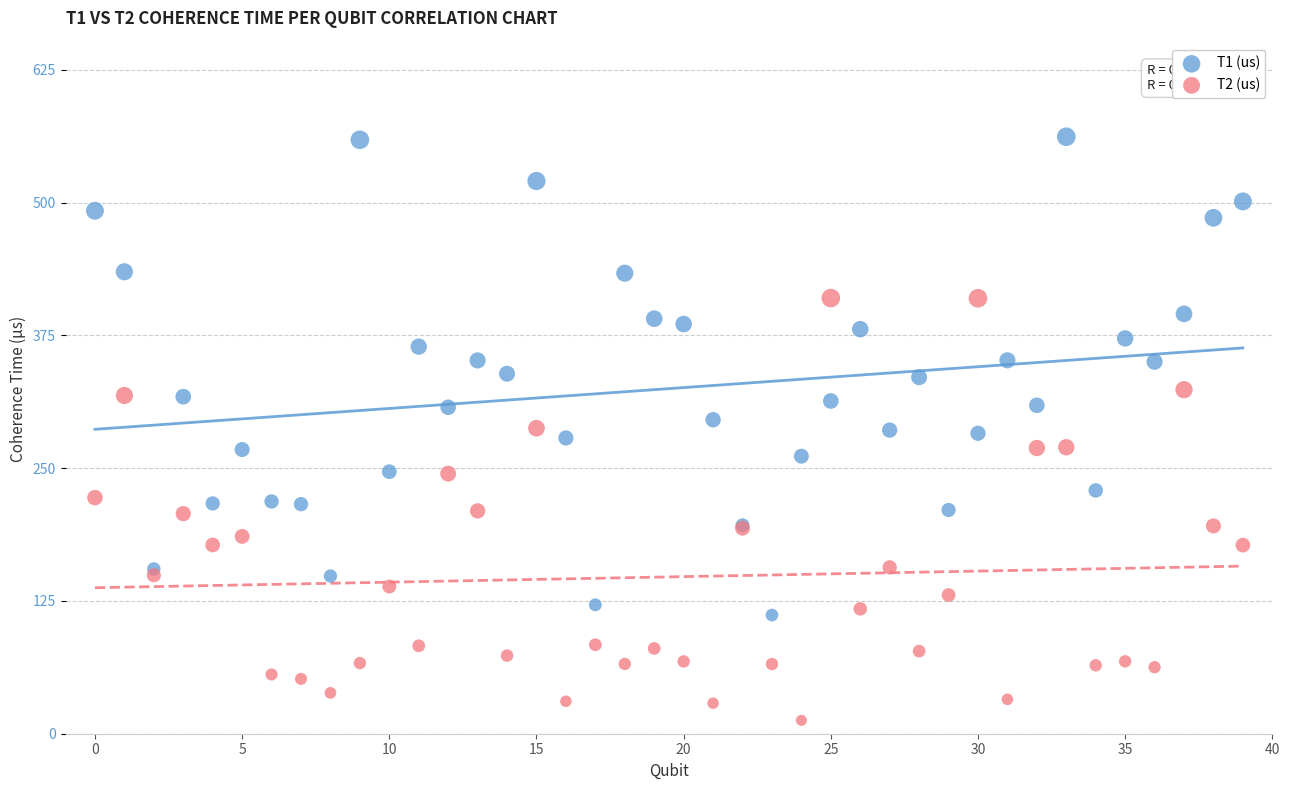

Which series has the widest spread of Y values?

T1 (us)